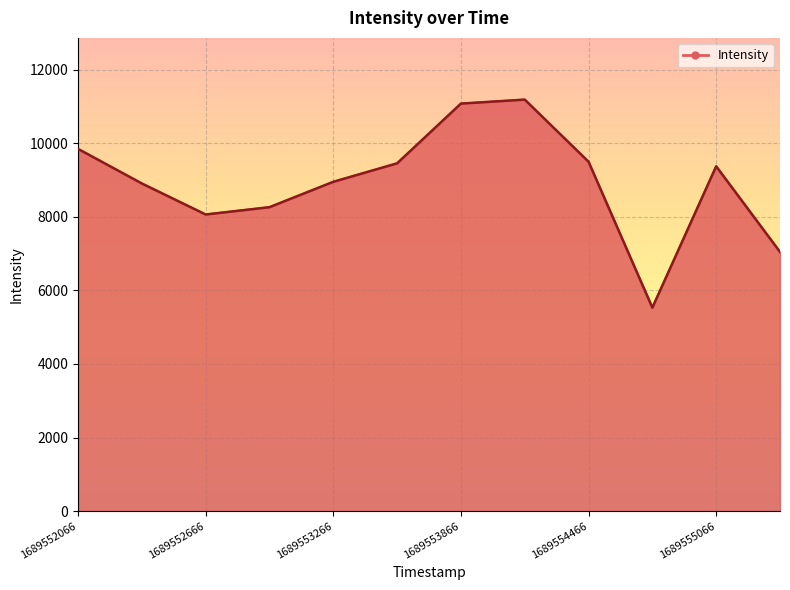

What is the minimum value shown in the chart?

5530.8